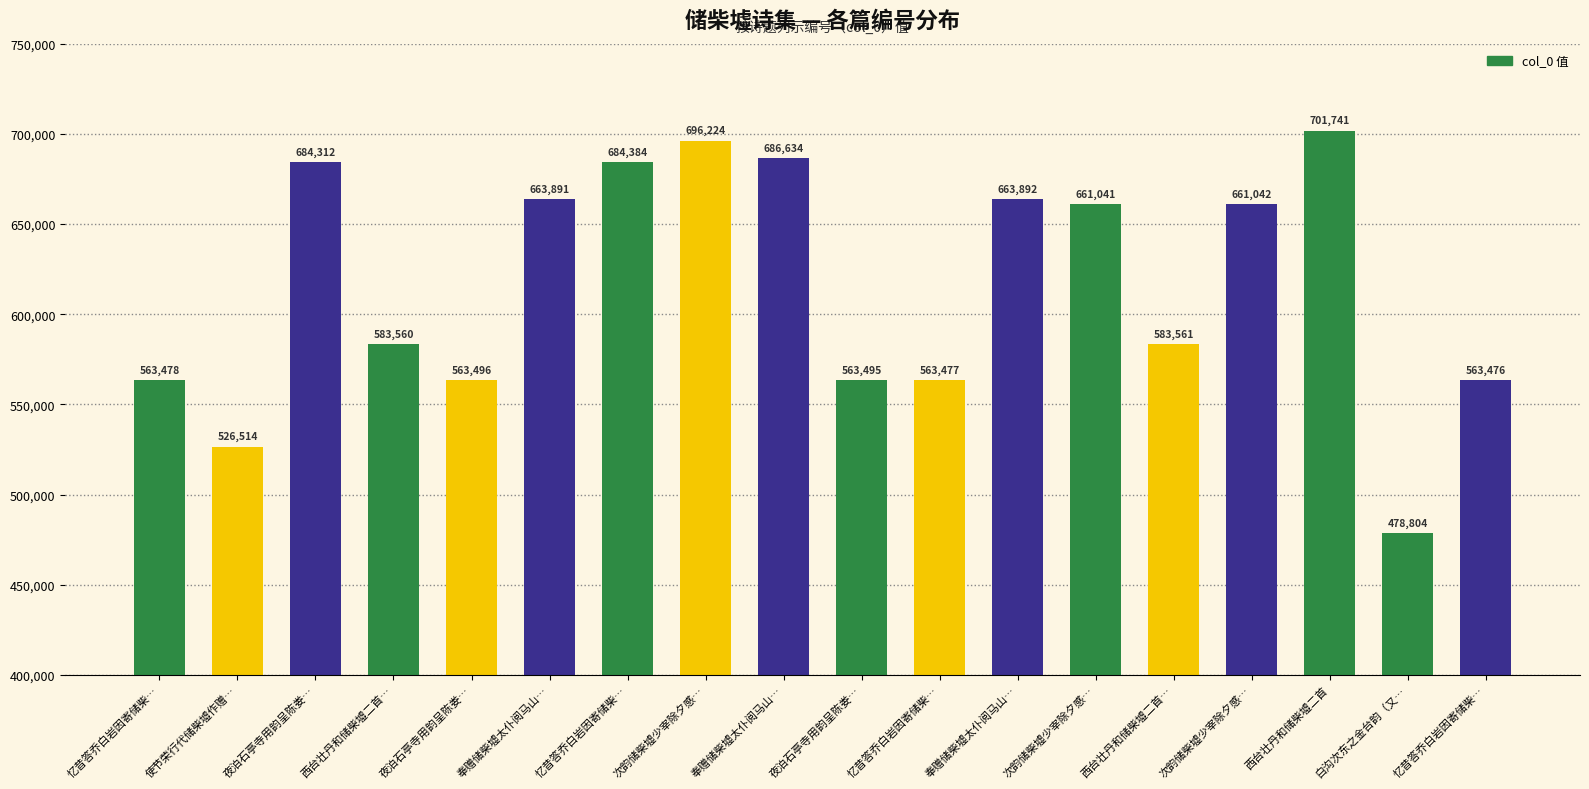

What is the smallest value displayed?

478804